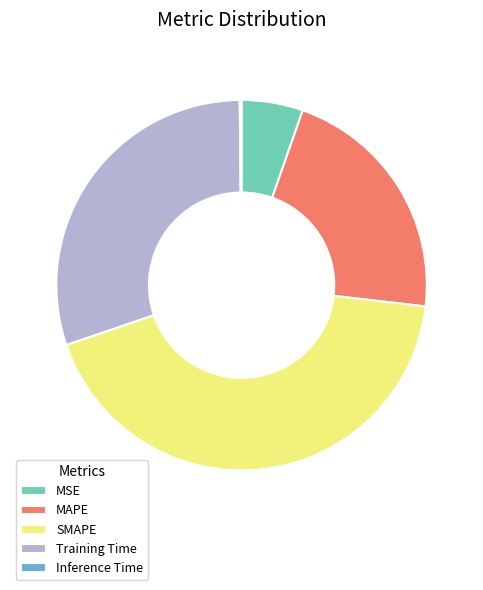

Is it true that MAPE is 21% of the pie?

True